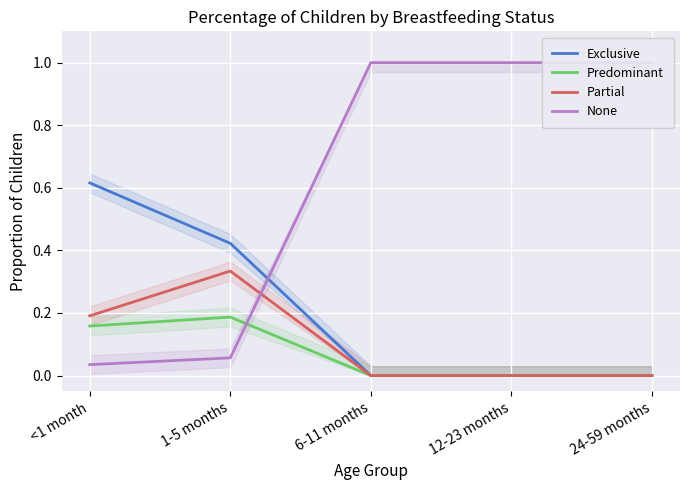

Between <1 month and 1-5 months, which series saw the biggest shift?

Exclusive